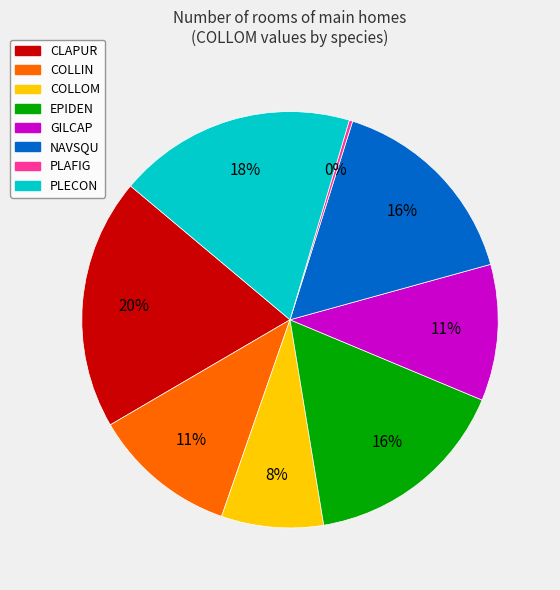

Do COLLIN and NAVSQU together represent more than half of the pie?

No